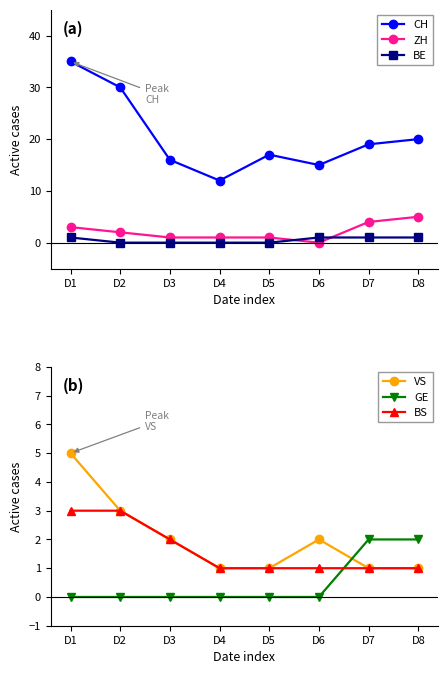

The value of GE at D8 is 2. True or false?

True